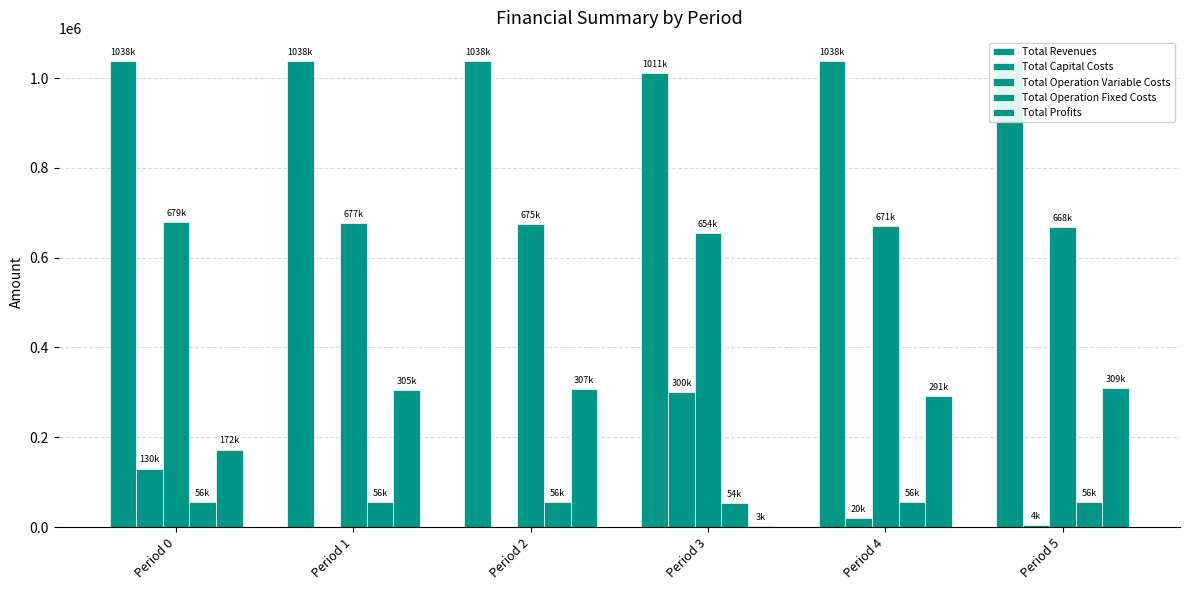

What is the sum of the Total Capital Costs values at Period 5 and Period 4?

24000.0